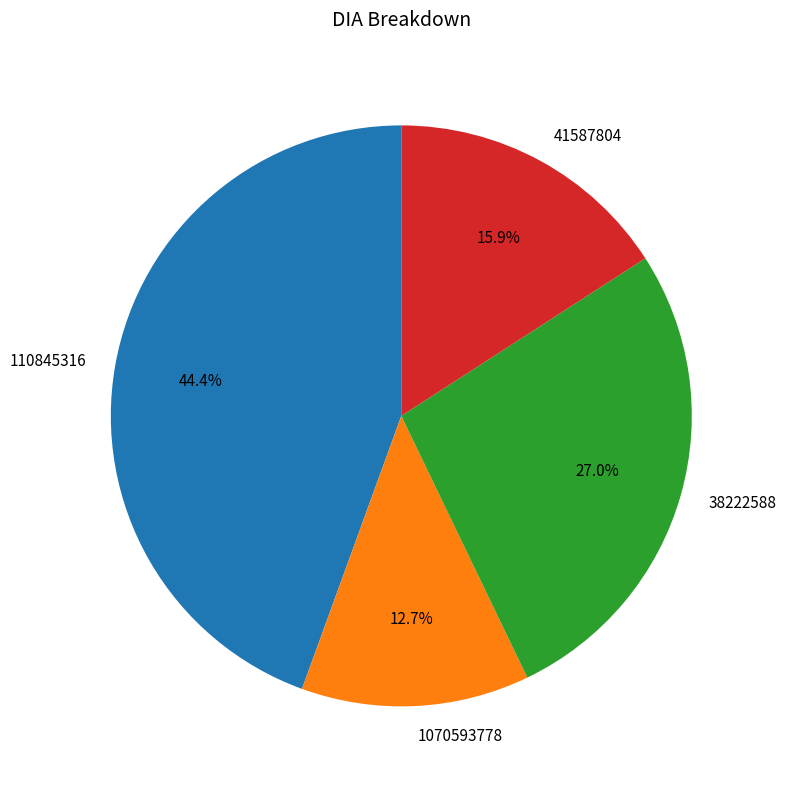

Is it true that 1070593778 is 13% of the pie?

True